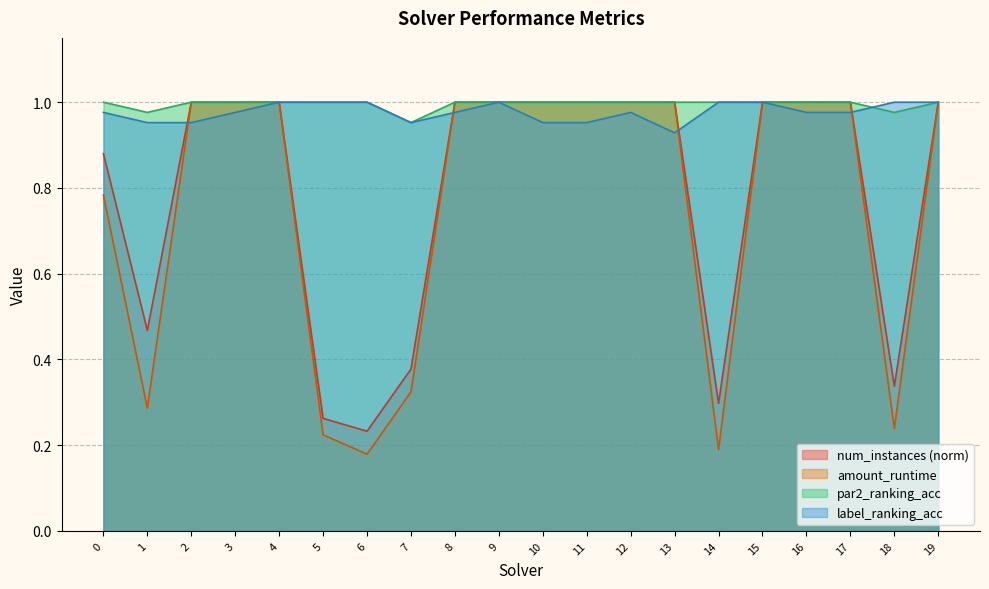

Reading right to left, transcribe all the data shown in this chart.

num_instances: 19=1.0	18=0.3	17=1.0	16=1.0	15=1.0	14=0.3	13=1.0	12=1.0	11=1.0	10=1.0	9=1.0	8=1.0	7=0.4	6=0.2	5=0.3	4=1.0	3=1.0	2=1.0	1=0.5	0=0.9
amount_runtime: 19=1.0	18=0.2	17=1.0	16=1.0	15=1.0	14=0.2	13=1.0	12=1.0	11=1.0	10=1.0	9=1.0	8=1.0	7=0.3	6=0.2	5=0.2	4=1.0	3=1.0	2=1.0	1=0.3	0=0.8
par2_ranking_acc: 19=1.0	18=1.0	17=1.0	16=1.0	15=1.0	14=1.0	13=1.0	12=1.0	11=1.0	10=1.0	9=1.0	8=1.0	7=1.0	6=1.0	5=1.0	4=1.0	3=1.0	2=1.0	1=1.0	0=1.0
label_ranking_acc: 19=1.0	18=1.0	17=1.0	16=1.0	15=1.0	14=1.0	13=0.9	12=1.0	11=1.0	10=1.0	9=1.0	8=1.0	7=1.0	6=1.0	5=1.0	4=1.0	3=1.0	2=1.0	1=1.0	0=1.0